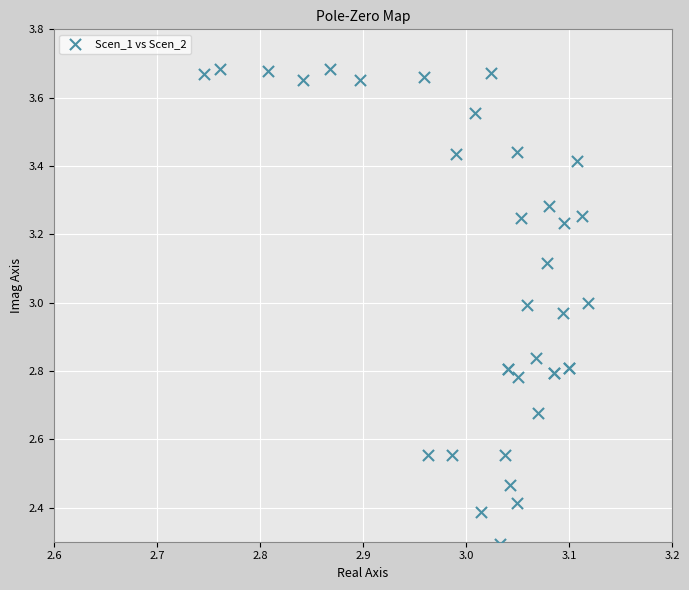

What Y value in the scatter plot is closest to 2?

2.3